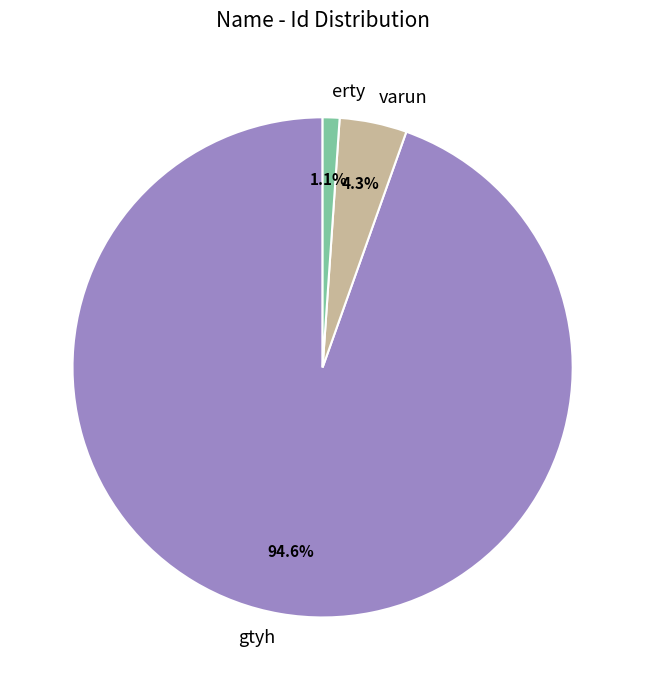

The gtyh slice represents 95% of the pie. True or false?

True